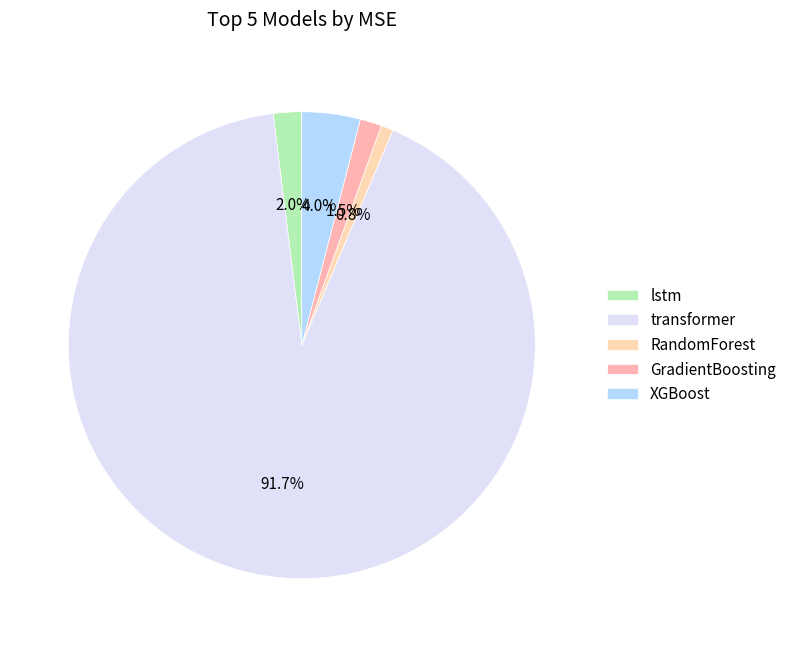

How many segments does this pie chart have?

5